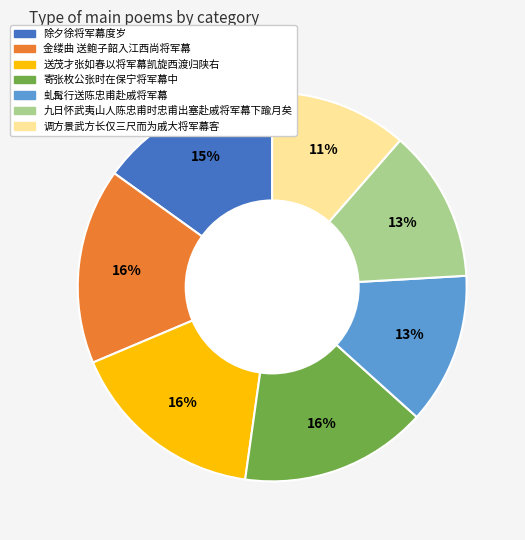

Count the number of slices in the pie.

7